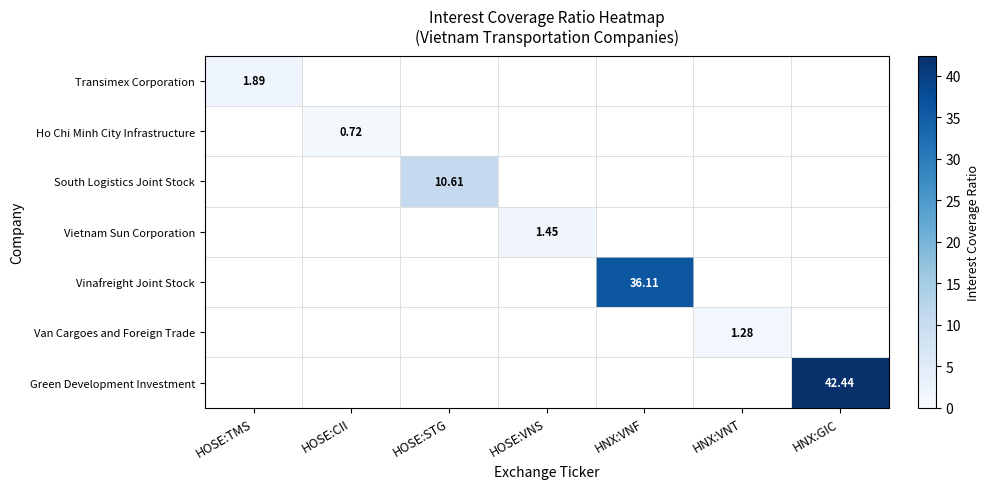

The Transimex Corporation series shows 0.0 at HNX:VNT. True or false?

True